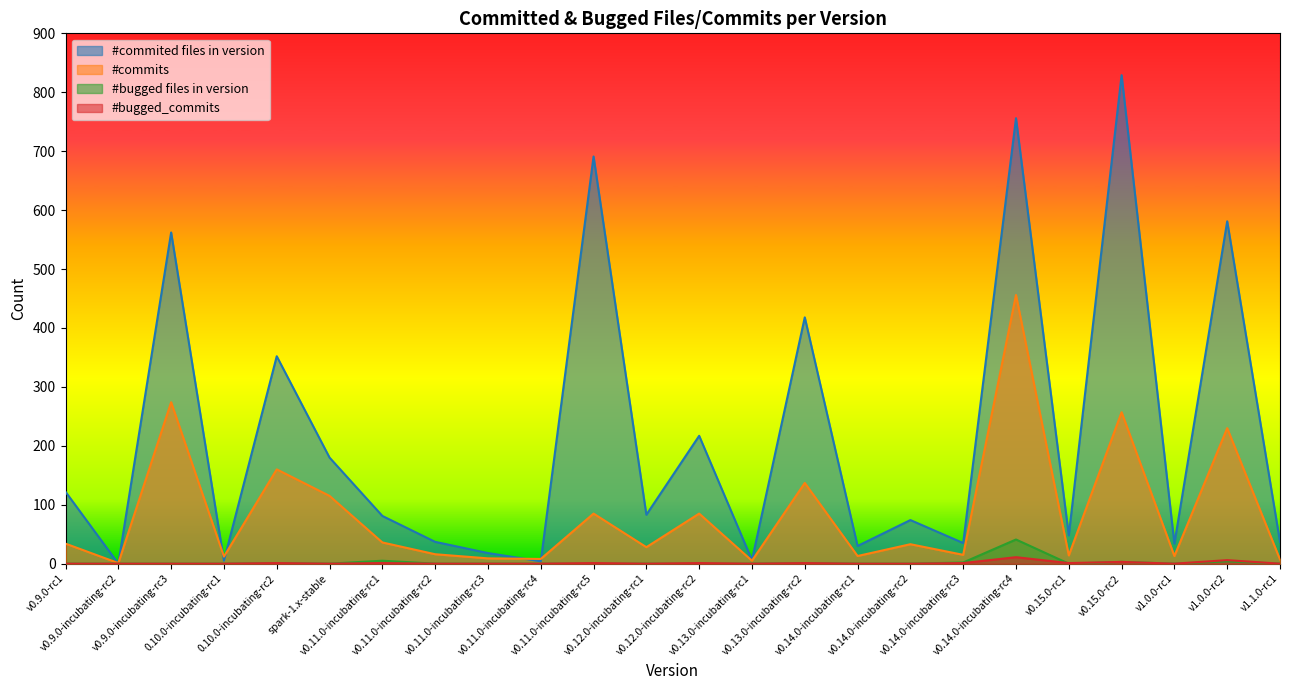

Between v0.9.0-incubating-rc2 and v0.15.0-rc2, which is larger?

v0.15.0-rc2